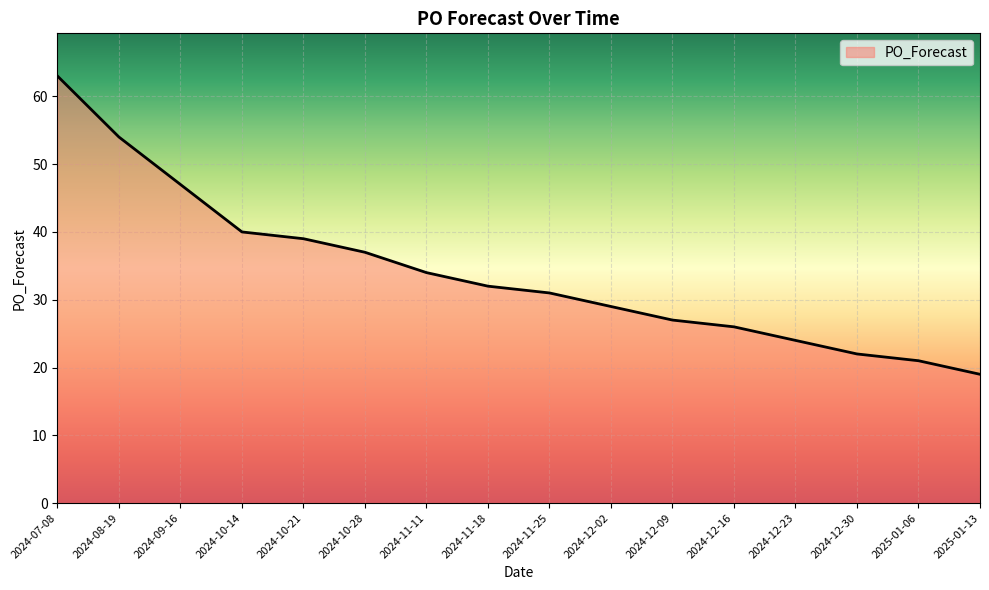

Count the number of categories in the chart.

16